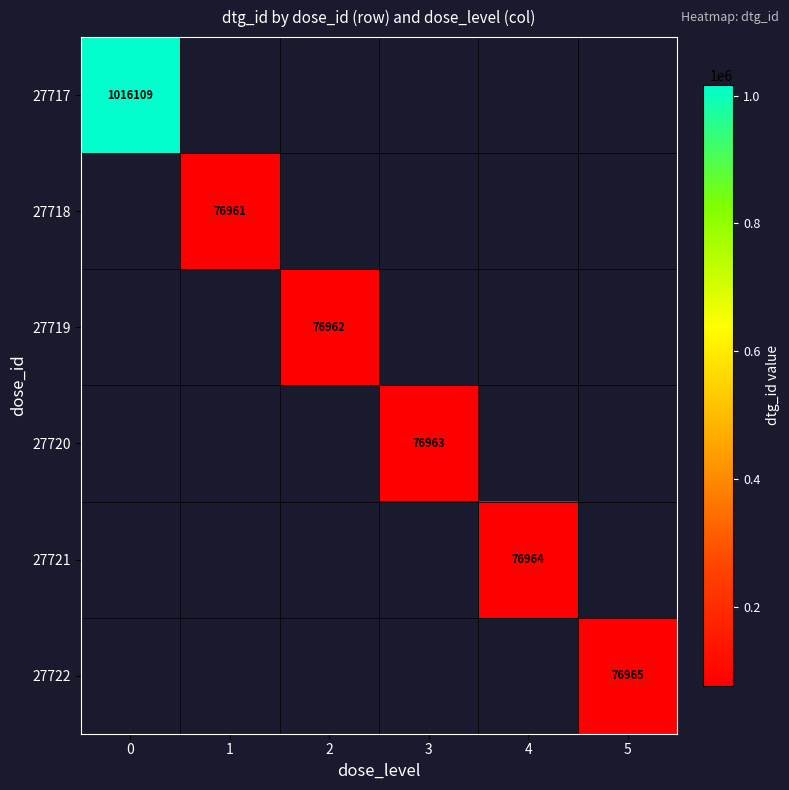

The 27717 series shows 1016109 at 0. True or false?

True